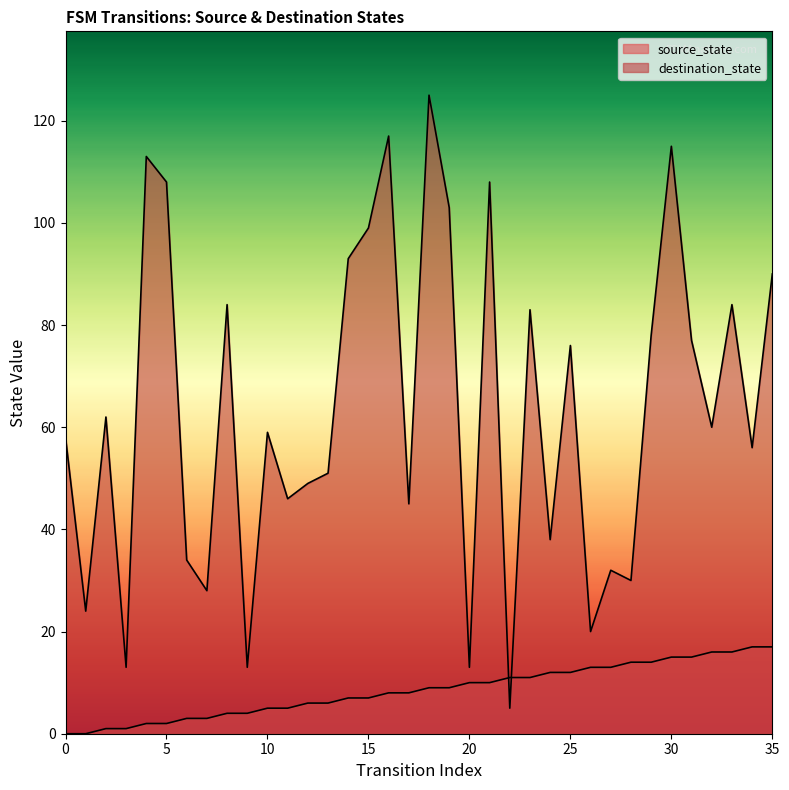

At which category is the sum across all series the highest?

18